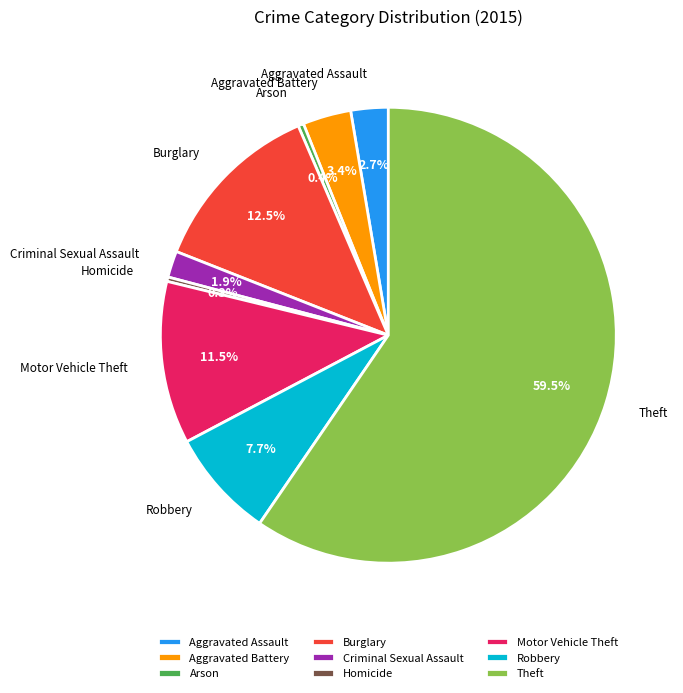

Does Aggravated Assault account for over 50% of the chart?

No